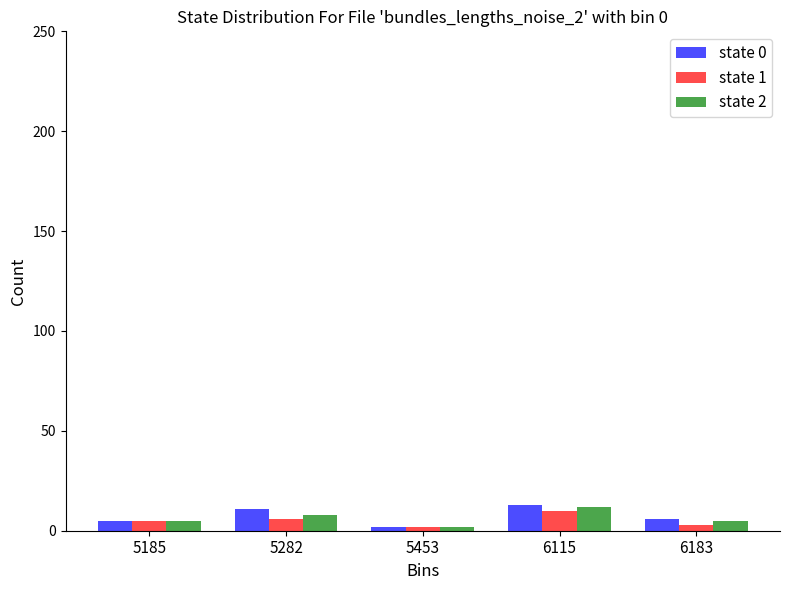

What is the value of the state 1 bar at the 1st from the left?

5